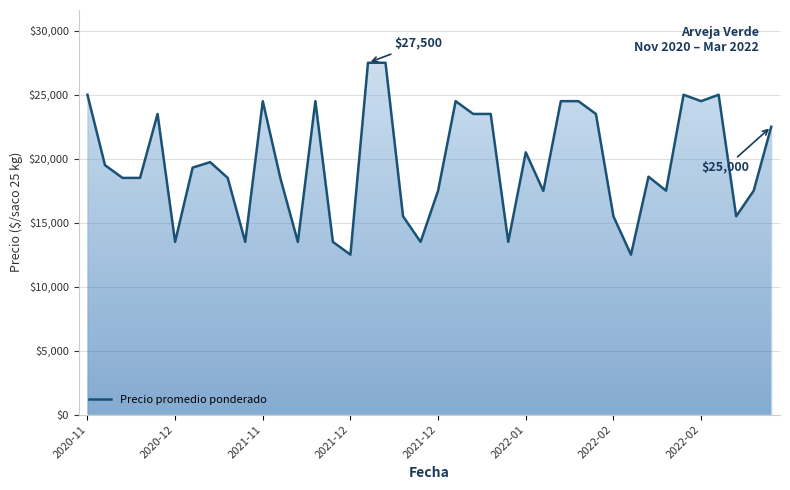

What is the greatest value displayed?

27500